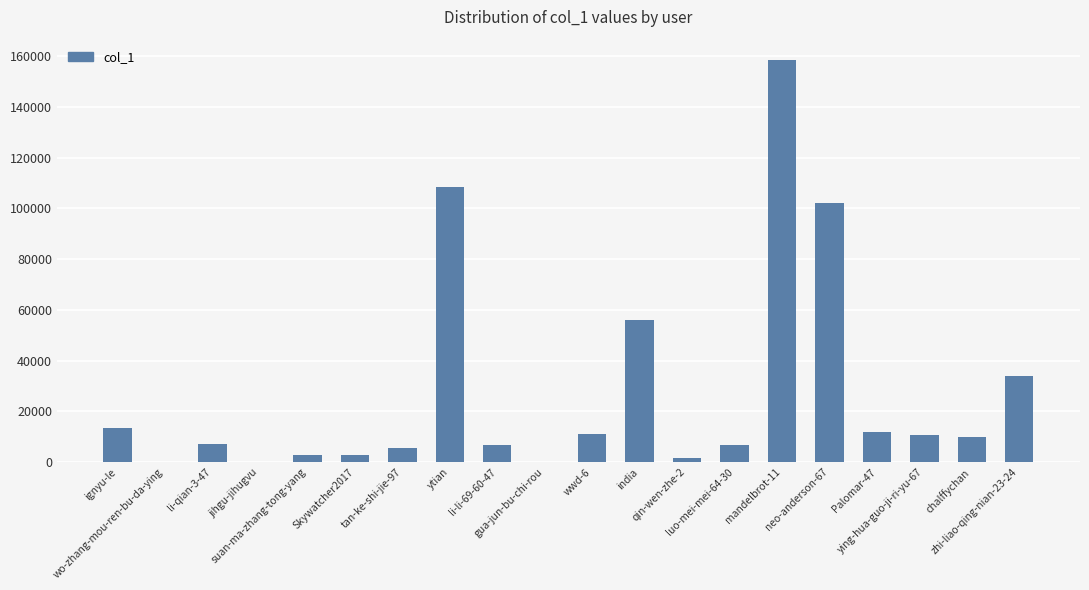

What is the maximum value shown in the chart?

158527